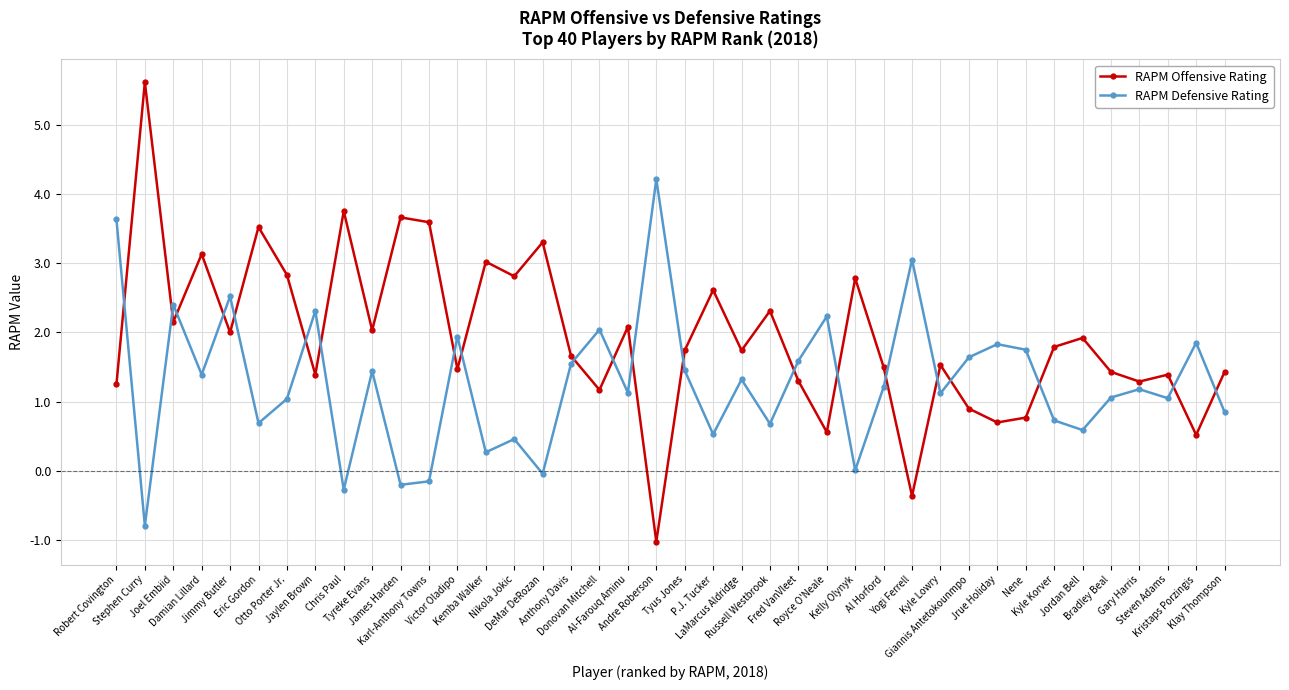

How many data points in RAPM Offensive Rating are above 1?

33